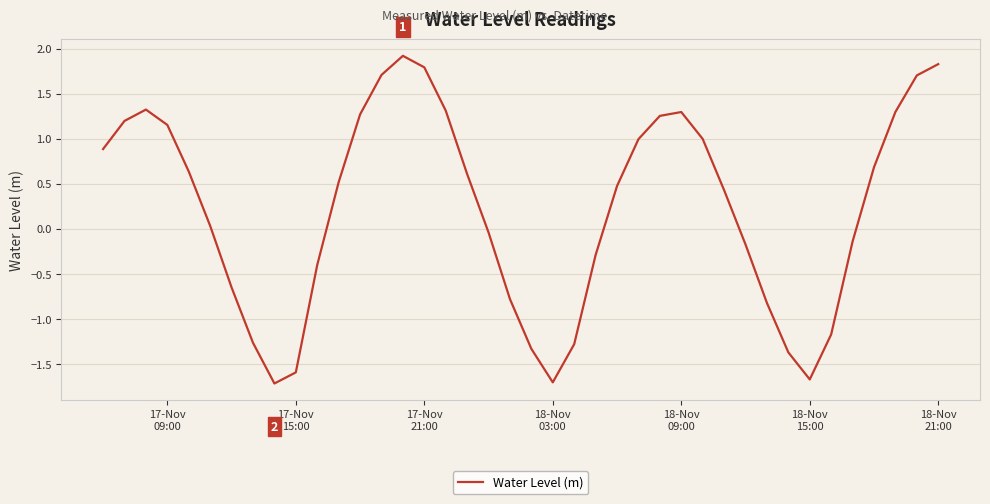

What is the smallest value displayed?

-1.7